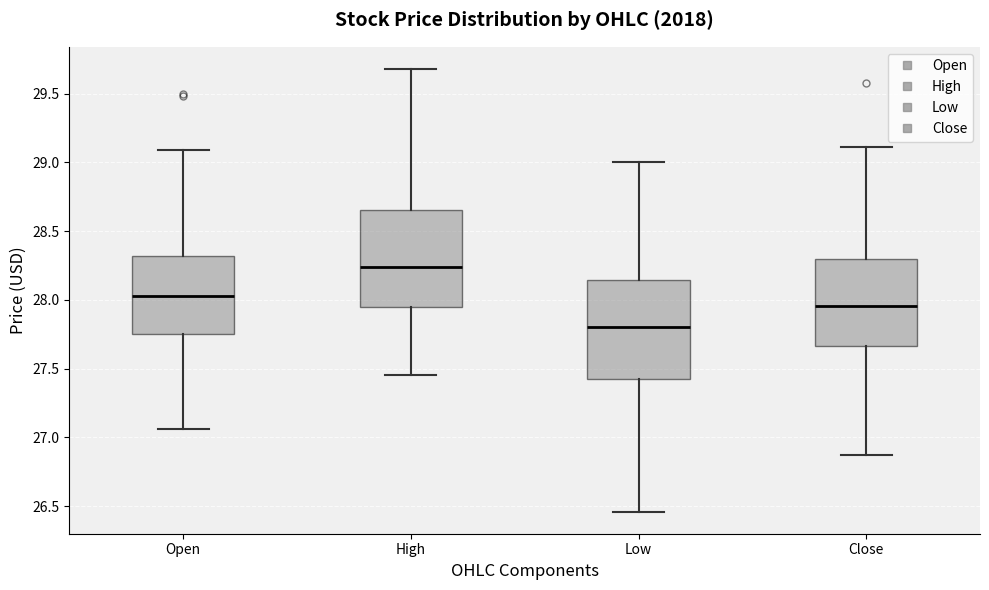

Where does the median line of the box for High sit on the y-axis? The values are not printed on the chart, so give them approximately, as read against the axis.

28.25